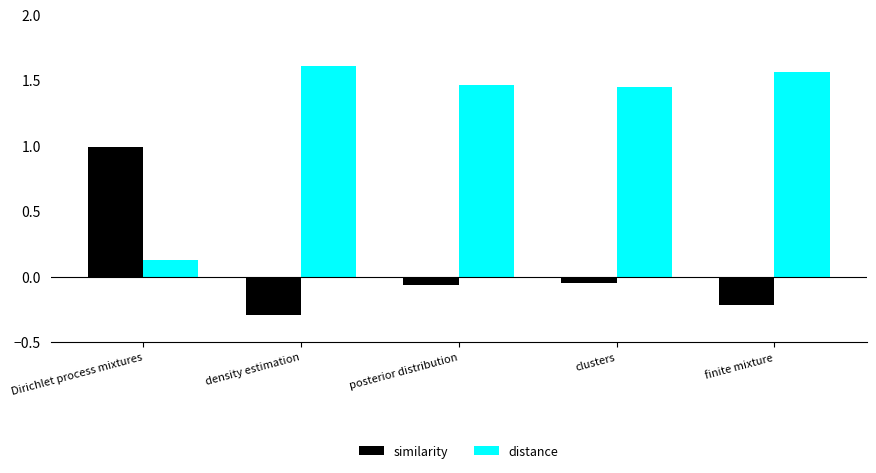

Which category has the lowest value across all series?

density estimation